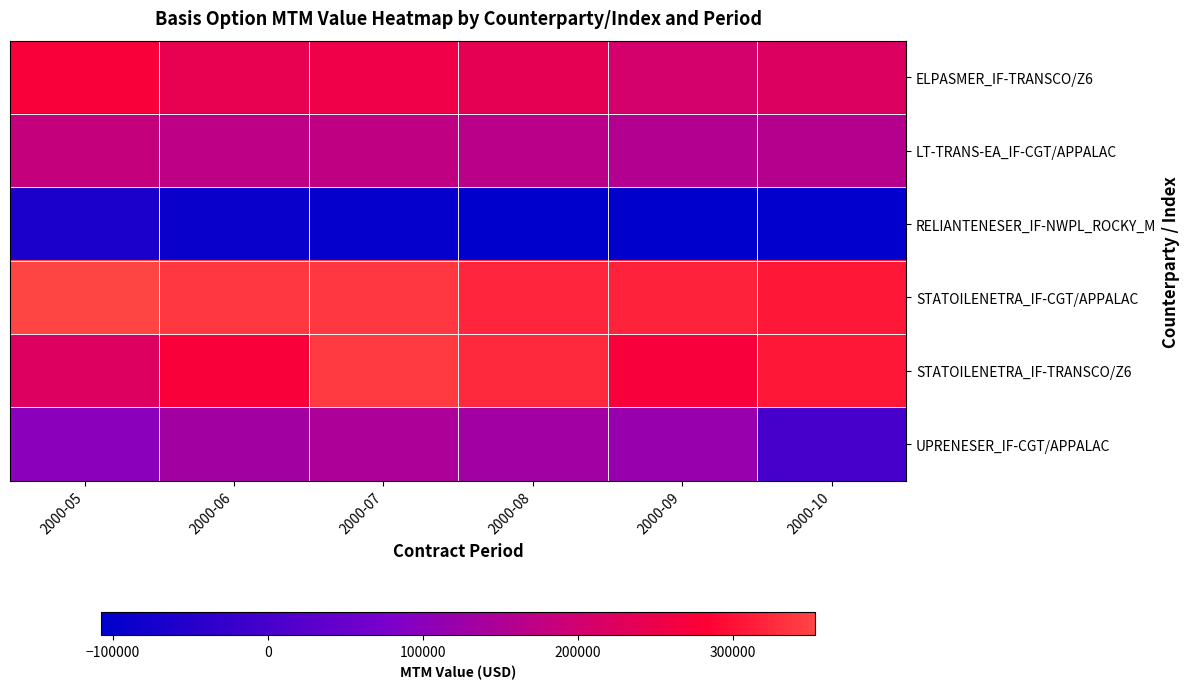

Reading left to right, extract all data points from this chart.

ELPASMER_IF-TRANSCO/Z6: 2000-05=272283.4	2000-06=241799.7	2000-07=254733.5	2000-08=239019.8	2000-09=205520.3	2000-10=219847.8
LT-TRANS-EA_IF-CGT/APPALAC: 2000-05=182215.3	2000-06=169958.3	2000-07=174817.7	2000-08=166284.2	2000-09=158516.5	2000-10=158953.3
RELIANTENESER_IF-NWPL_ROCKY_M: 2000-05=-65414.3	2000-06=-92731.1	2000-07=-97189.6	2000-08=-105948.1	2000-09=-107334.0	2000-10=-103350.1
STATOILENETRA_IF-CGT/APPALAC: 2000-05=352674.8	2000-06=339916.5	2000-07=338356.8	2000-08=321840.4	2000-09=317033.0	2000-10=307651.5
STATOILENETRA_IF-TRANSCO/Z6: 2000-05=222821.4	2000-06=272786.2	2000-07=342370.9	2000-08=325189.2	2000-09=271578.6	2000-10=306452.0
UPRENESER_IF-CGT/APPALAC: 2000-05=99842.3	2000-06=134396.8	2000-07=147609.7	2000-08=132726.5	2000-09=118482.2	2000-10=0.0